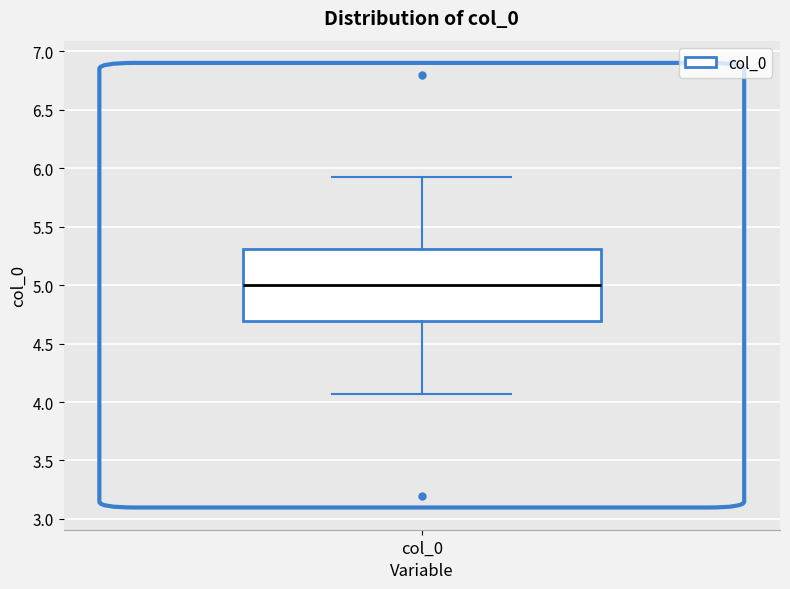

Where is the lower edge of the box for col_0 on the y-axis? The values are not printed on the chart, so give them approximately, as read against the axis.

4.70